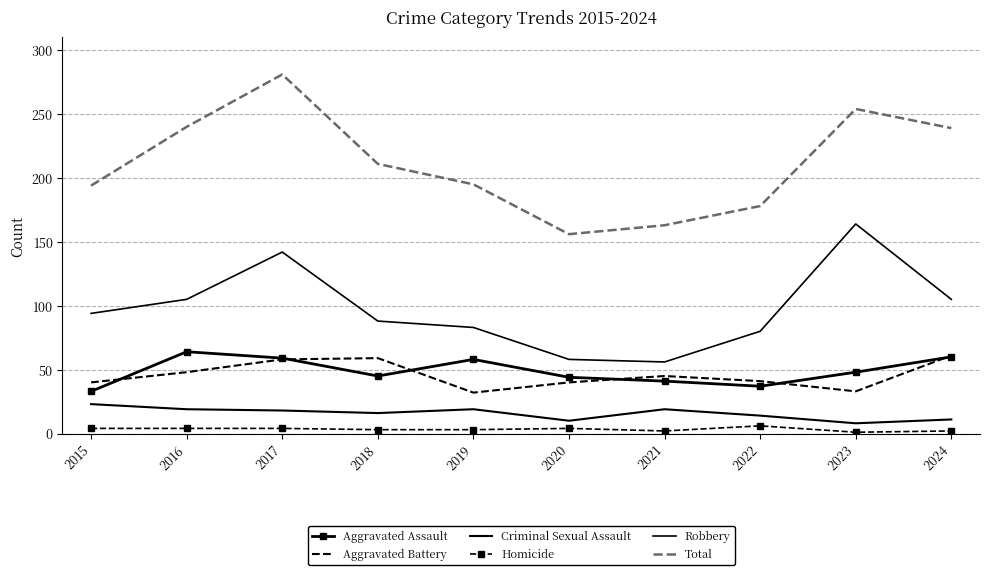

True or false: Homicide has more than 0 points higher than both neighbors.

True